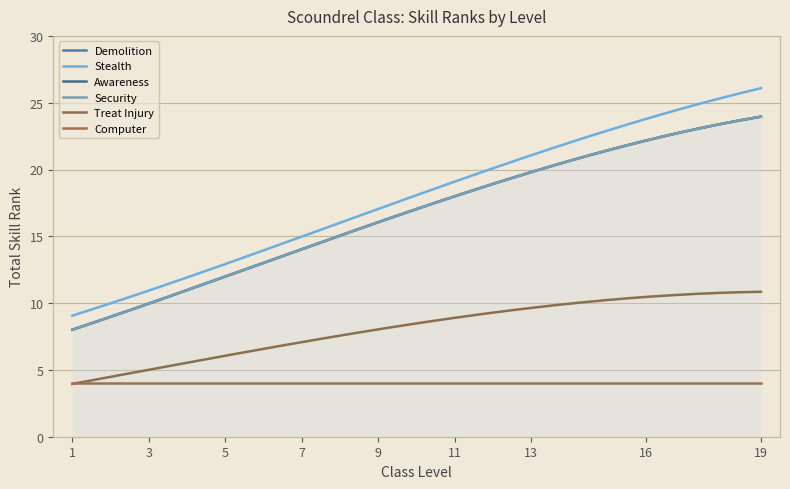

Which series changed the most between 7 and 19?

Stealth